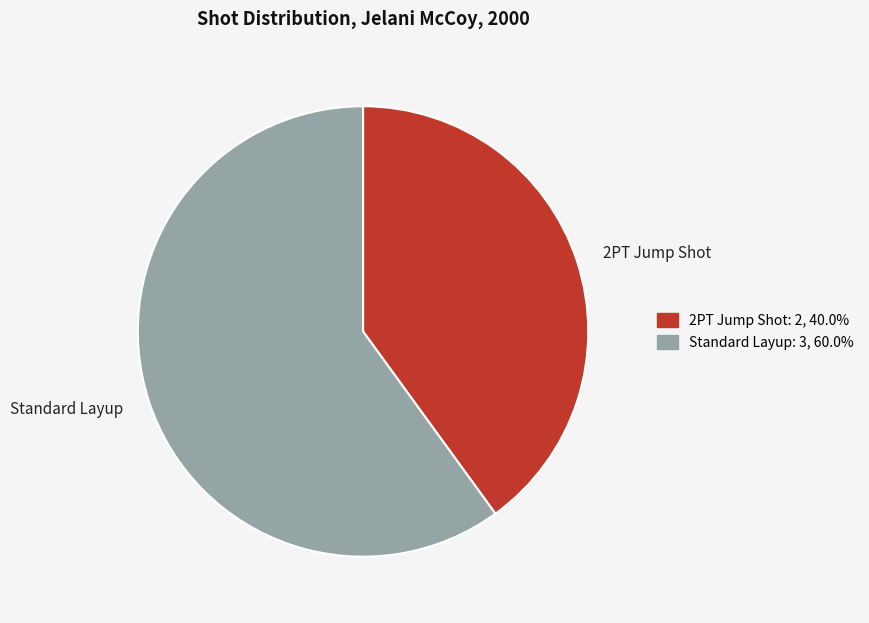

Is there any slice that represents more than half of the pie?

Yes